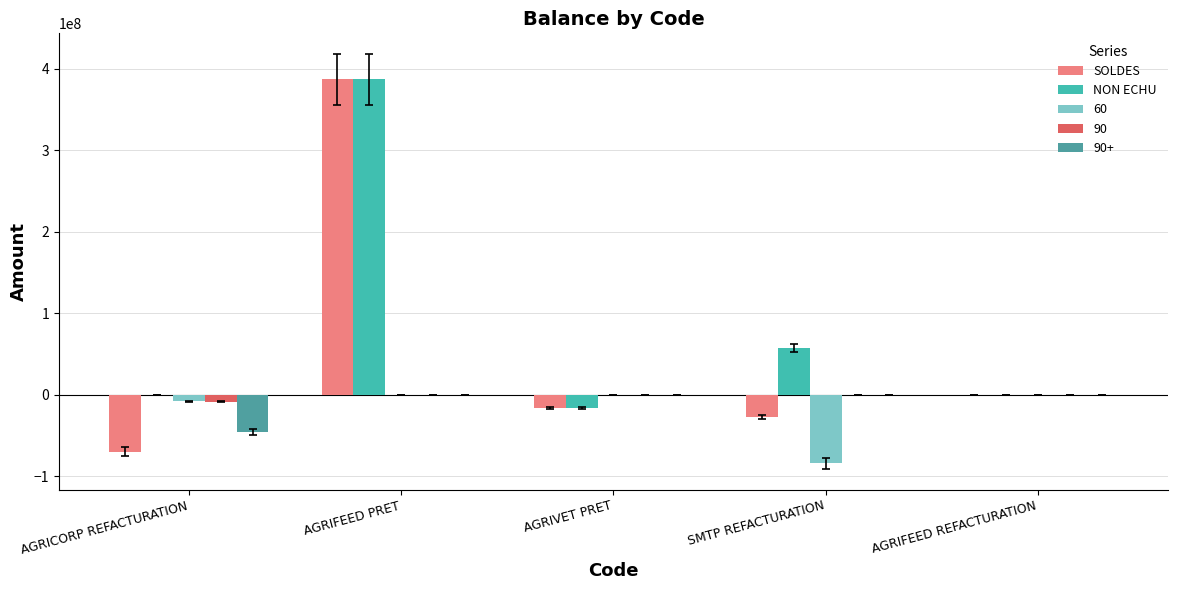

What are all the series names shown in the legend?

SOLDES, NON ECHU, 60, 90, 90+